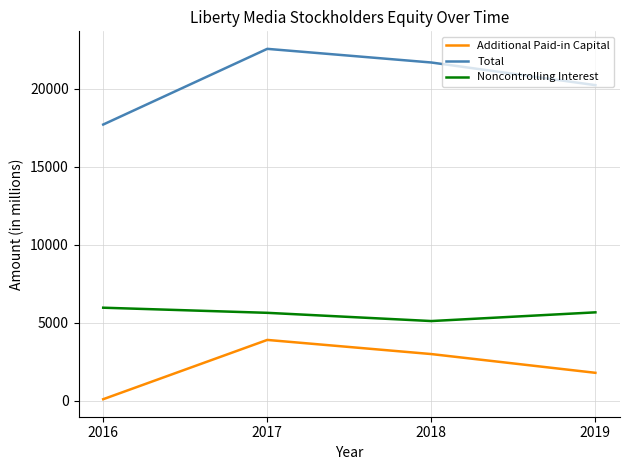

True or false: Additional Paid-in Capital and Total intersect in this chart.

False